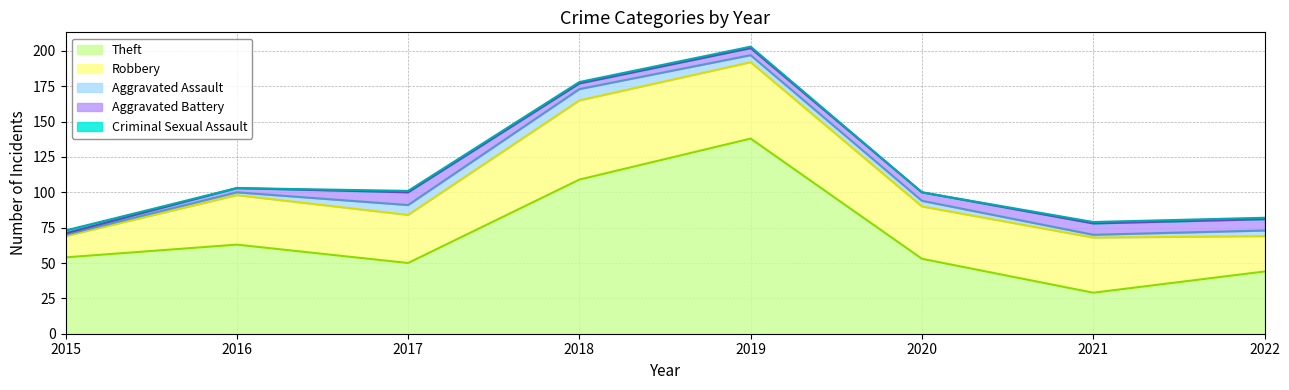

At which category does Criminal Sexual Assault reach its first local valley?

2016